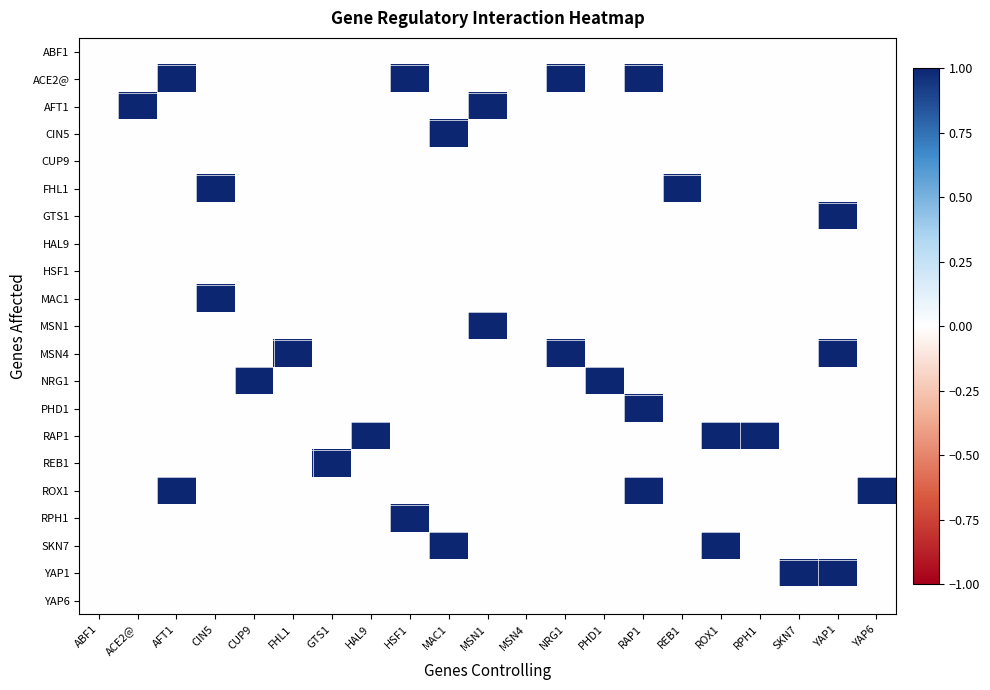

Reading left to right, extract all data points from this chart.

ABF1: ABF1=0	ACE2@=0	AFT1=0	CIN5=0	CUP9=0	FHL1=0	GTS1=0	HAL9=0	HSF1=0	MAC1=0	MSN1=0	MSN4=0	NRG1=0	PHD1=0	RAP1=0	REB1=0	ROX1=0	RPH1=0	SKN7=0	YAP1=0	YAP6=0
ACE2@: ABF1=0	ACE2@=0	AFT1=1	CIN5=0	CUP9=0	FHL1=0	GTS1=0	HAL9=0	HSF1=1	MAC1=0	MSN1=0	MSN4=0	NRG1=1	PHD1=0	RAP1=1	REB1=0	ROX1=0	RPH1=0	SKN7=0	YAP1=0	YAP6=0
AFT1: ABF1=0	ACE2@=1	AFT1=0	CIN5=0	CUP9=0	FHL1=0	GTS1=0	HAL9=0	HSF1=0	MAC1=0	MSN1=1	MSN4=0	NRG1=0	PHD1=0	RAP1=0	REB1=0	ROX1=0	RPH1=0	SKN7=0	YAP1=0	YAP6=0
CIN5: ABF1=0	ACE2@=0	AFT1=0	CIN5=0	CUP9=0	FHL1=0	GTS1=0	HAL9=0	HSF1=0	MAC1=1	MSN1=0	MSN4=0	NRG1=0	PHD1=0	RAP1=0	REB1=0	ROX1=0	RPH1=0	SKN7=0	YAP1=0	YAP6=0
CUP9: ABF1=0	ACE2@=0	AFT1=0	CIN5=0	CUP9=0	FHL1=0	GTS1=0	HAL9=0	HSF1=0	MAC1=0	MSN1=0	MSN4=0	NRG1=0	PHD1=0	RAP1=0	REB1=0	ROX1=0	RPH1=0	SKN7=0	YAP1=0	YAP6=0
FHL1: ABF1=0	ACE2@=0	AFT1=0	CIN5=1	CUP9=0	FHL1=0	GTS1=0	HAL9=0	HSF1=0	MAC1=0	MSN1=0	MSN4=0	NRG1=0	PHD1=0	RAP1=0	REB1=1	ROX1=0	RPH1=0	SKN7=0	YAP1=0	YAP6=0
GTS1: ABF1=0	ACE2@=0	AFT1=0	CIN5=0	CUP9=0	FHL1=0	GTS1=0	HAL9=0	HSF1=0	MAC1=0	MSN1=0	MSN4=0	NRG1=0	PHD1=0	RAP1=0	REB1=0	ROX1=0	RPH1=0	SKN7=0	YAP1=1	YAP6=0
HAL9: ABF1=0	ACE2@=0	AFT1=0	CIN5=0	CUP9=0	FHL1=0	GTS1=0	HAL9=0	HSF1=0	MAC1=0	MSN1=0	MSN4=0	NRG1=0	PHD1=0	RAP1=0	REB1=0	ROX1=0	RPH1=0	SKN7=0	YAP1=0	YAP6=0
HSF1: ABF1=0	ACE2@=0	AFT1=0	CIN5=0	CUP9=0	FHL1=0	GTS1=0	HAL9=0	HSF1=0	MAC1=0	MSN1=0	MSN4=0	NRG1=0	PHD1=0	RAP1=0	REB1=0	ROX1=0	RPH1=0	SKN7=0	YAP1=0	YAP6=0
MAC1: ABF1=0	ACE2@=0	AFT1=0	CIN5=1	CUP9=0	FHL1=0	GTS1=0	HAL9=0	HSF1=0	MAC1=0	MSN1=0	MSN4=0	NRG1=0	PHD1=0	RAP1=0	REB1=0	ROX1=0	RPH1=0	SKN7=0	YAP1=0	YAP6=0
MSN1: ABF1=0	ACE2@=0	AFT1=0	CIN5=0	CUP9=0	FHL1=0	GTS1=0	HAL9=0	HSF1=0	MAC1=0	MSN1=1	MSN4=0	NRG1=0	PHD1=0	RAP1=0	REB1=0	ROX1=0	RPH1=0	SKN7=0	YAP1=0	YAP6=0
MSN4: ABF1=0	ACE2@=0	AFT1=0	CIN5=0	CUP9=0	FHL1=1	GTS1=0	HAL9=0	HSF1=0	MAC1=0	MSN1=0	MSN4=0	NRG1=1	PHD1=0	RAP1=0	REB1=0	ROX1=0	RPH1=0	SKN7=0	YAP1=1	YAP6=0
NRG1: ABF1=0	ACE2@=0	AFT1=0	CIN5=0	CUP9=1	FHL1=0	GTS1=0	HAL9=0	HSF1=0	MAC1=0	MSN1=0	MSN4=0	NRG1=0	PHD1=1	RAP1=0	REB1=0	ROX1=0	RPH1=0	SKN7=0	YAP1=0	YAP6=0
PHD1: ABF1=0	ACE2@=0	AFT1=0	CIN5=0	CUP9=0	FHL1=0	GTS1=0	HAL9=0	HSF1=0	MAC1=0	MSN1=0	MSN4=0	NRG1=0	PHD1=0	RAP1=1	REB1=0	ROX1=0	RPH1=0	SKN7=0	YAP1=0	YAP6=0
RAP1: ABF1=0	ACE2@=0	AFT1=0	CIN5=0	CUP9=0	FHL1=0	GTS1=0	HAL9=1	HSF1=0	MAC1=0	MSN1=0	MSN4=0	NRG1=0	PHD1=0	RAP1=0	REB1=0	ROX1=1	RPH1=1	SKN7=0	YAP1=0	YAP6=0
REB1: ABF1=0	ACE2@=0	AFT1=0	CIN5=0	CUP9=0	FHL1=0	GTS1=1	HAL9=0	HSF1=0	MAC1=0	MSN1=0	MSN4=0	NRG1=0	PHD1=0	RAP1=0	REB1=0	ROX1=0	RPH1=0	SKN7=0	YAP1=0	YAP6=0
ROX1: ABF1=0	ACE2@=0	AFT1=1	CIN5=0	CUP9=0	FHL1=0	GTS1=0	HAL9=0	HSF1=0	MAC1=0	MSN1=0	MSN4=0	NRG1=0	PHD1=0	RAP1=1	REB1=0	ROX1=0	RPH1=0	SKN7=0	YAP1=0	YAP6=1
RPH1: ABF1=0	ACE2@=0	AFT1=0	CIN5=0	CUP9=0	FHL1=0	GTS1=0	HAL9=0	HSF1=1	MAC1=0	MSN1=0	MSN4=0	NRG1=0	PHD1=0	RAP1=0	REB1=0	ROX1=0	RPH1=0	SKN7=0	YAP1=0	YAP6=0
SKN7: ABF1=0	ACE2@=0	AFT1=0	CIN5=0	CUP9=0	FHL1=0	GTS1=0	HAL9=0	HSF1=0	MAC1=1	MSN1=0	MSN4=0	NRG1=0	PHD1=0	RAP1=0	REB1=0	ROX1=1	RPH1=0	SKN7=0	YAP1=0	YAP6=0
YAP1: ABF1=0	ACE2@=0	AFT1=0	CIN5=0	CUP9=0	FHL1=0	GTS1=0	HAL9=0	HSF1=0	MAC1=0	MSN1=0	MSN4=0	NRG1=0	PHD1=0	RAP1=0	REB1=0	ROX1=0	RPH1=0	SKN7=1	YAP1=1	YAP6=0
YAP6: ABF1=0	ACE2@=0	AFT1=0	CIN5=0	CUP9=0	FHL1=0	GTS1=0	HAL9=0	HSF1=0	MAC1=0	MSN1=0	MSN4=0	NRG1=0	PHD1=0	RAP1=0	REB1=0	ROX1=0	RPH1=0	SKN7=0	YAP1=0	YAP6=0